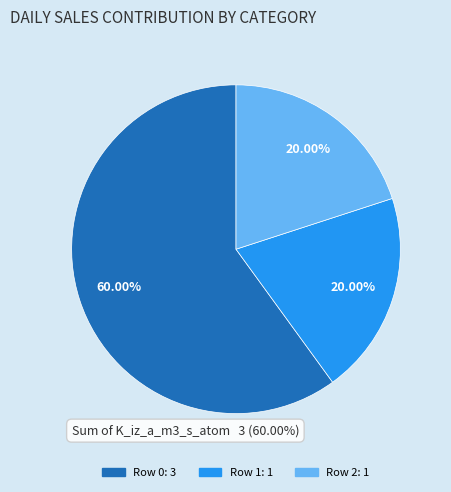

What percentage is the Row 2 slice, to the nearest percent?

20%